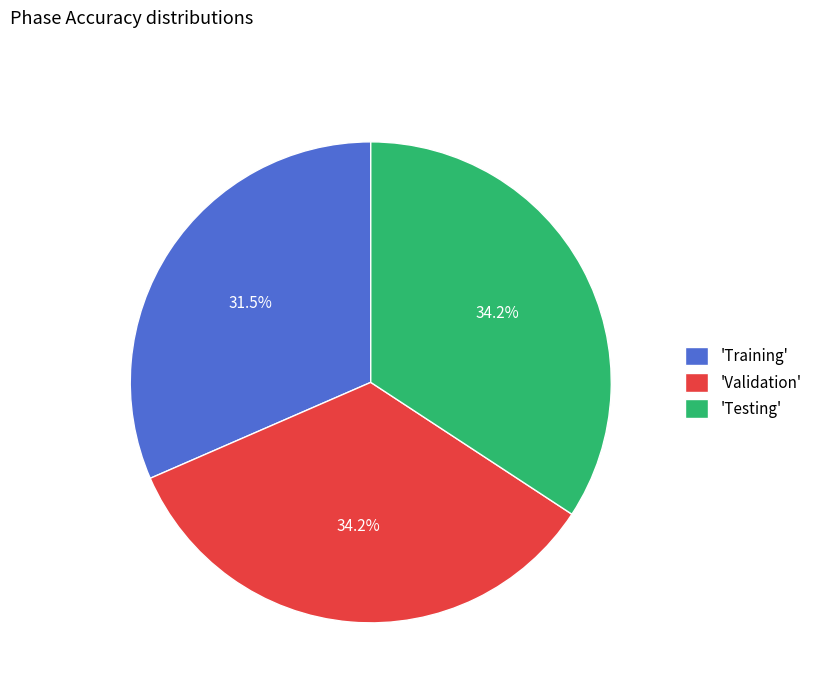

Does any single category account for the majority?

No